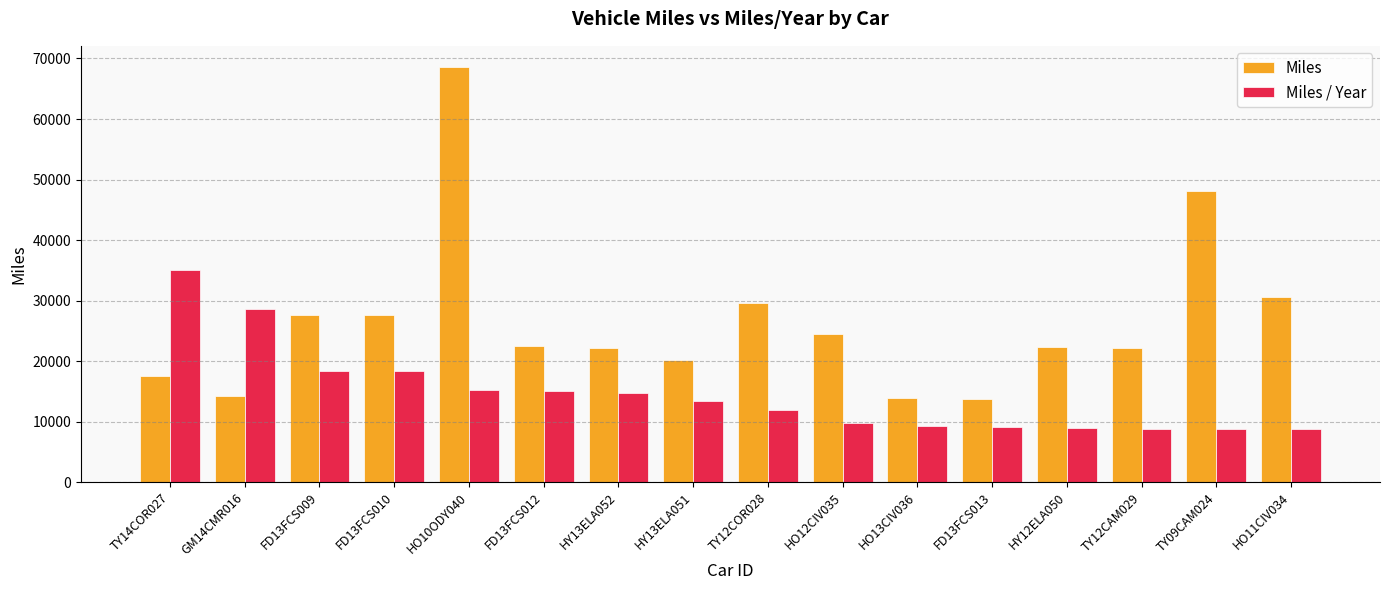

What value does the Miles series have at TY12COR028?

29601.9